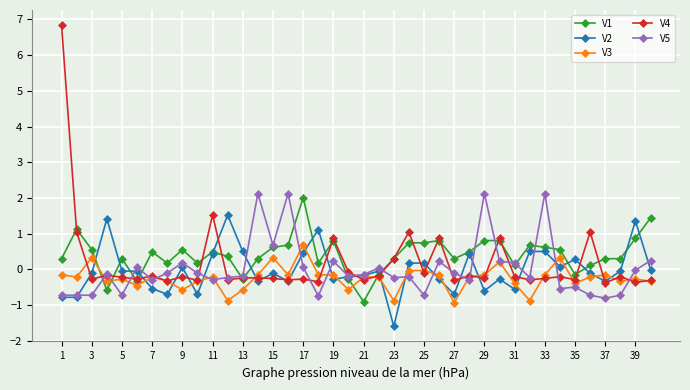

What is the value of the V2 point at the 24th from the left?

0.2